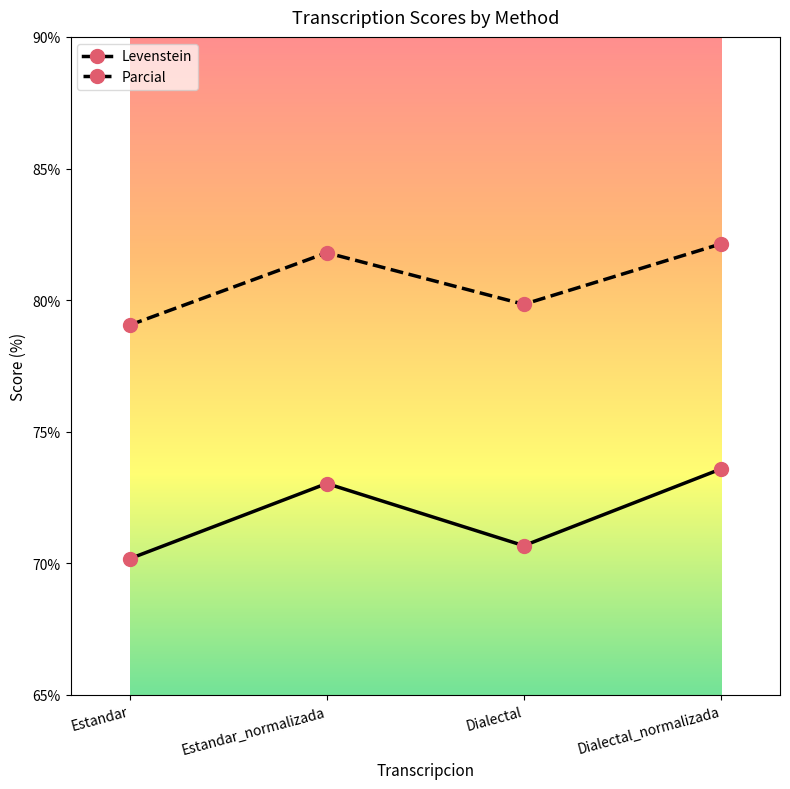

What is the sum of the Levenstein values at Dialectal and Estandar?

140.8